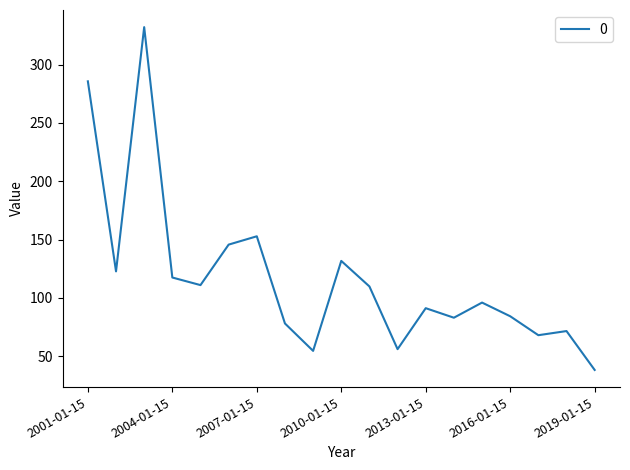

What is the maximum value shown in the chart?

332.2